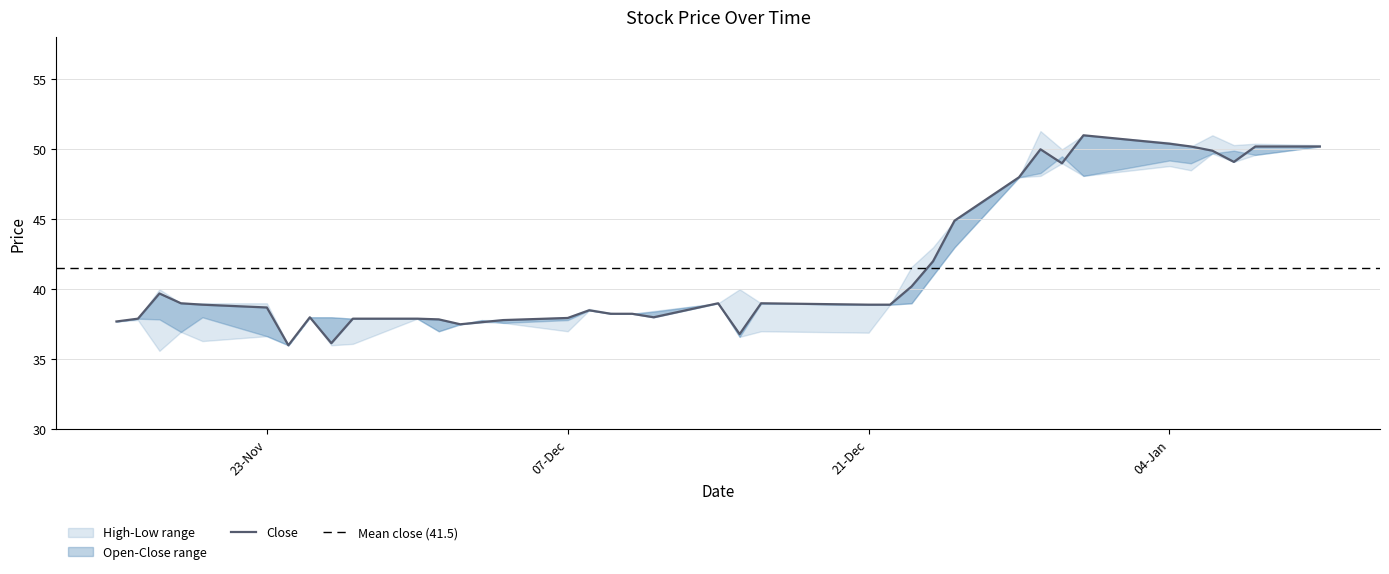

The value of Open at 8 is 15.3. True or false?

False